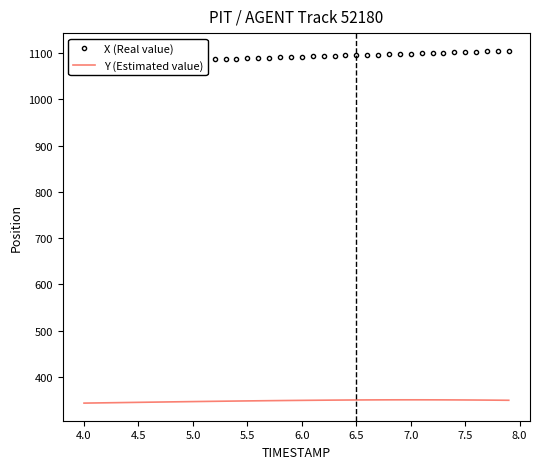

Does the chart display data point markers on the line(s)?

No